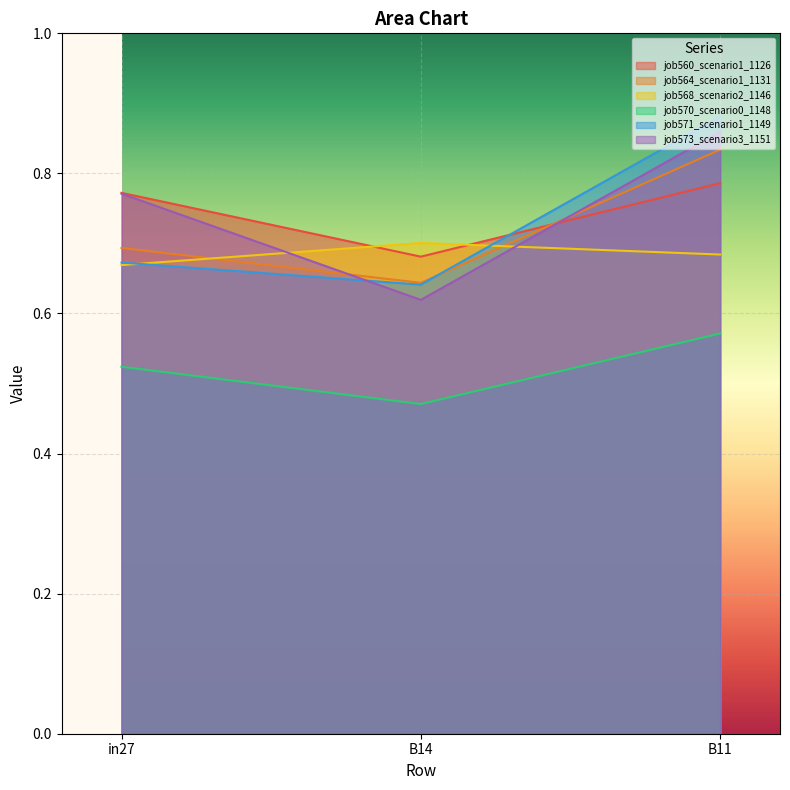

What is the label of the 1st point from the left?

in27